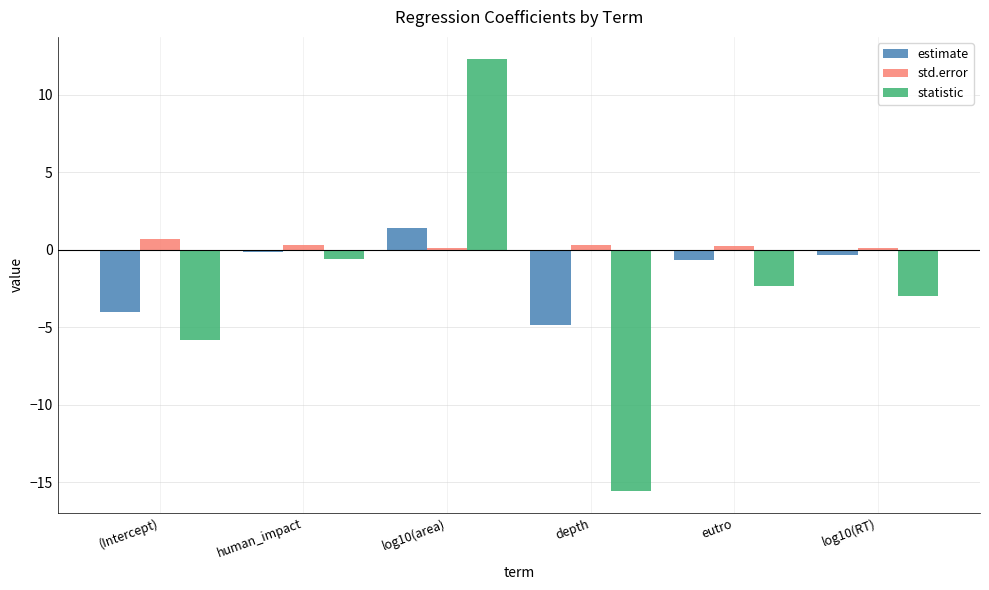

How many bars are there in total?

18